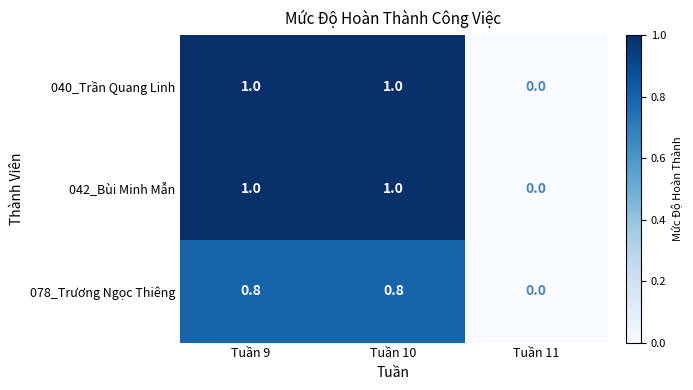

Where is 042_Bùi Minh Mẫn nearest to the value 0?

Tuần 11